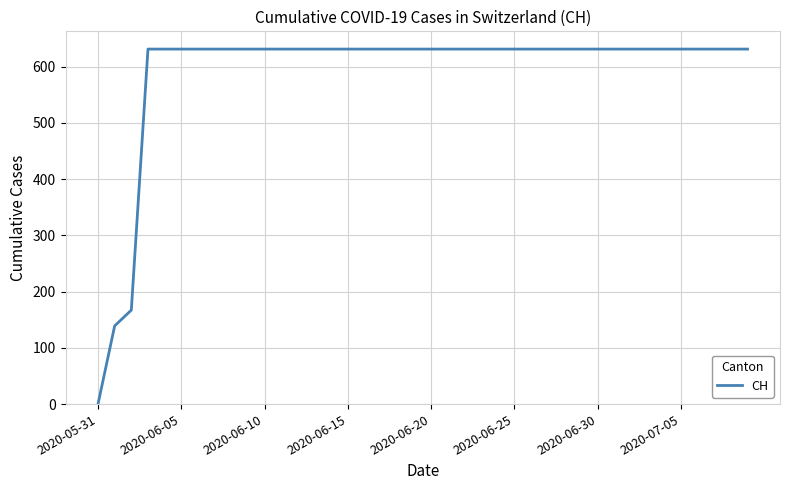

What is the difference between the maximum and minimum values?

631